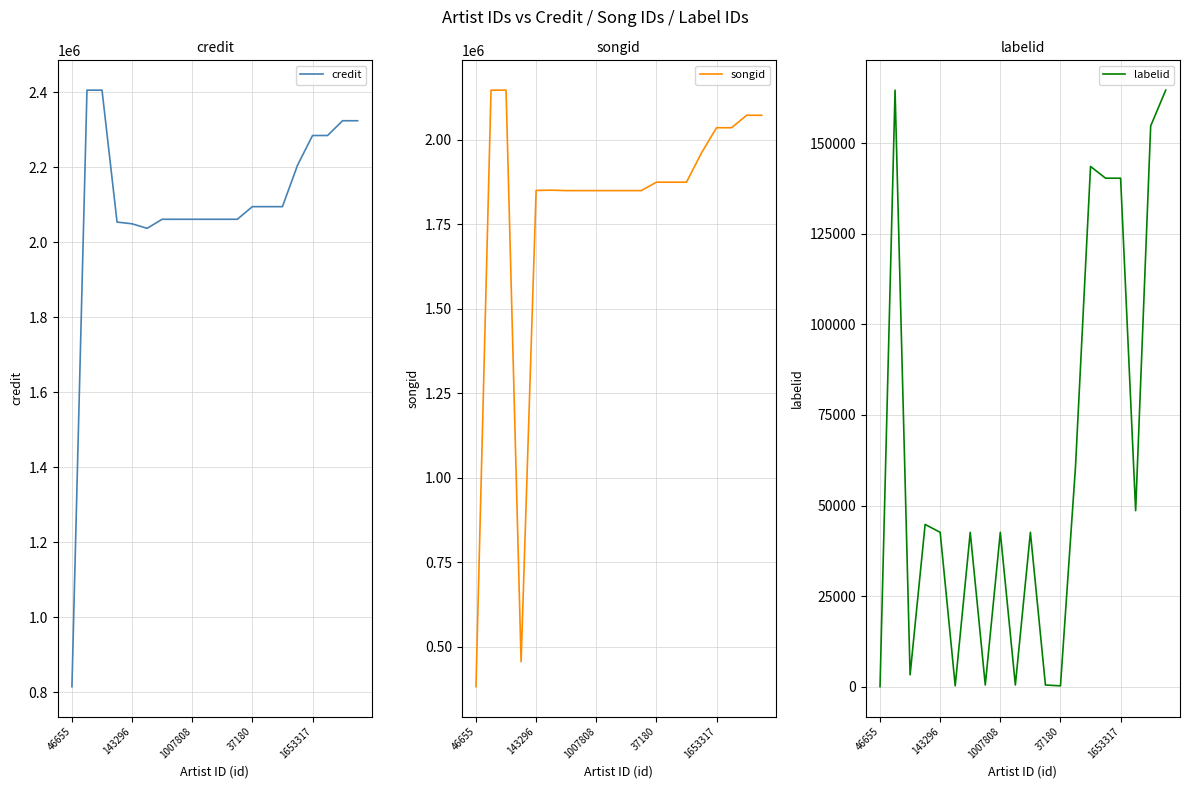

Is this an area chart (filled region under the line)?

No